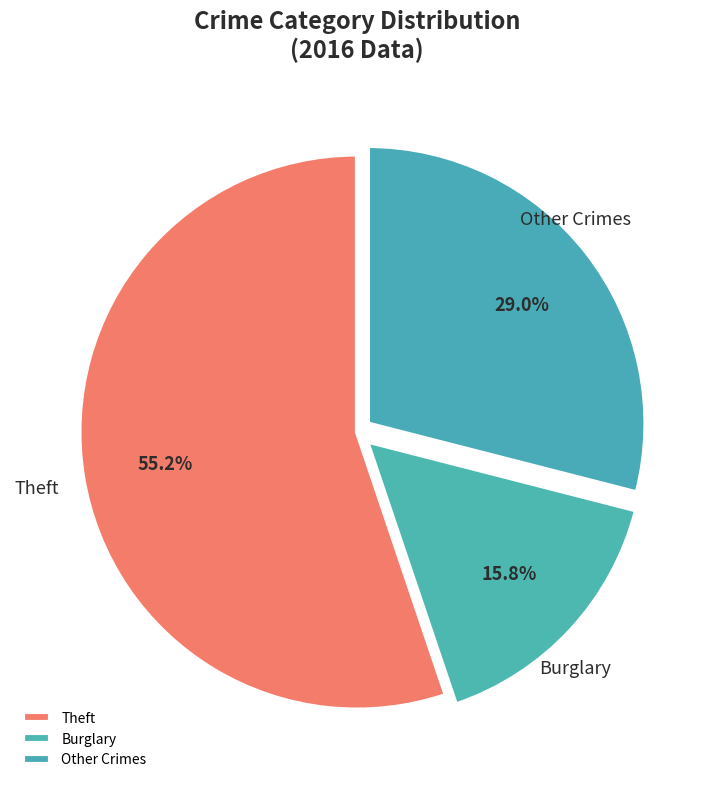

What is the ratio of the value at Theft to the value at Other Crimes?

1.9